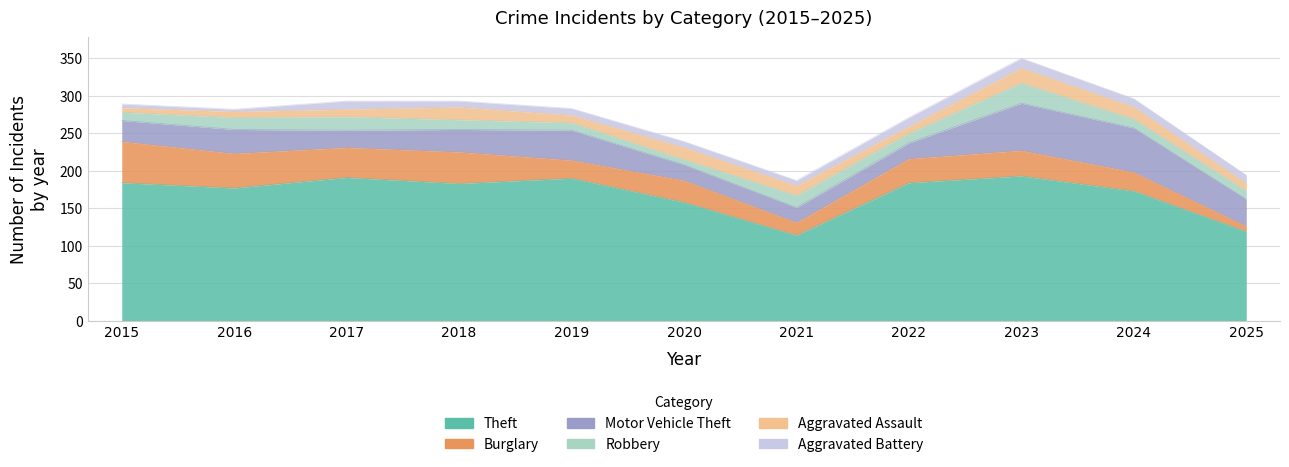

At which label does Robbery reach its peak?

2023